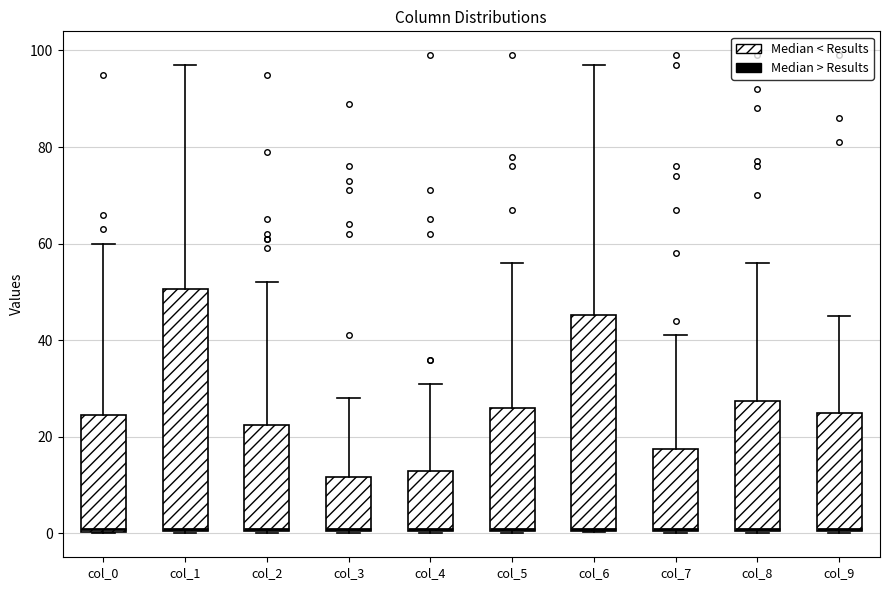

Which box is the tallest, from its lower edge to its upper edge?

col_1